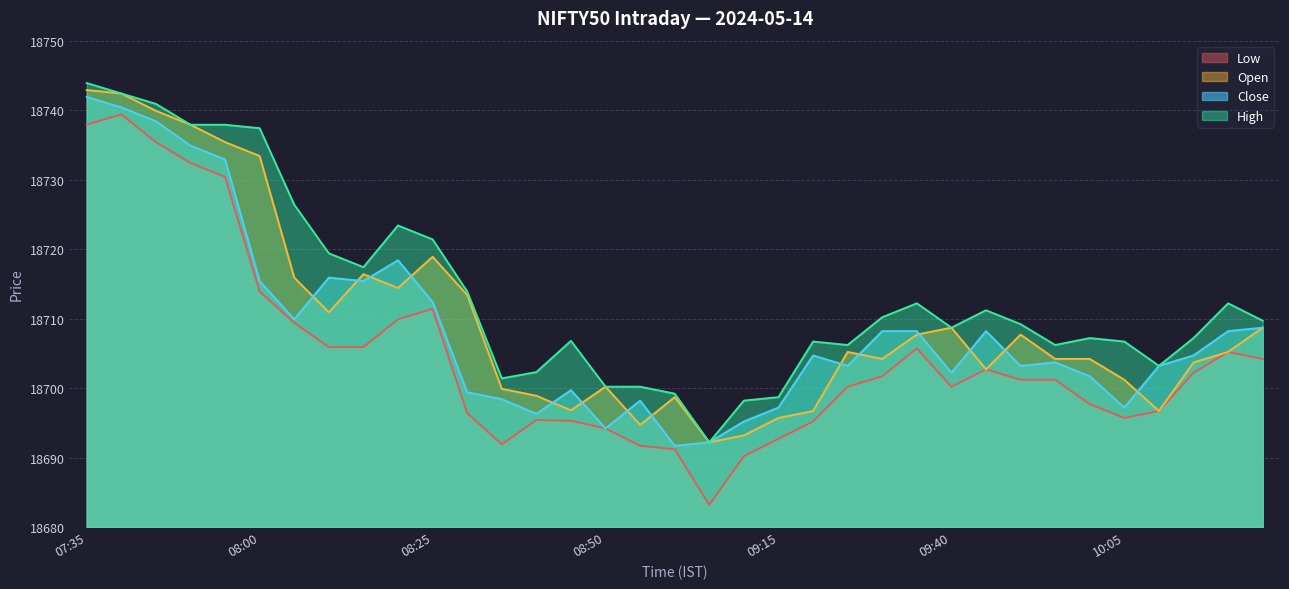

What are all the series names shown in the legend?

Low, Open, Close, High